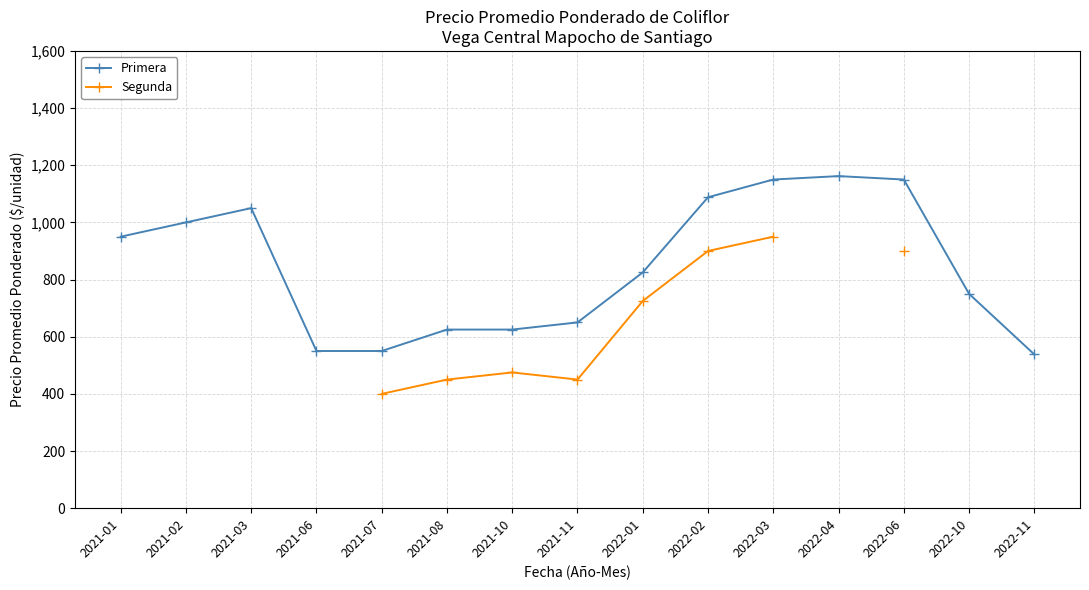

What is the average value of the Primera series?

844